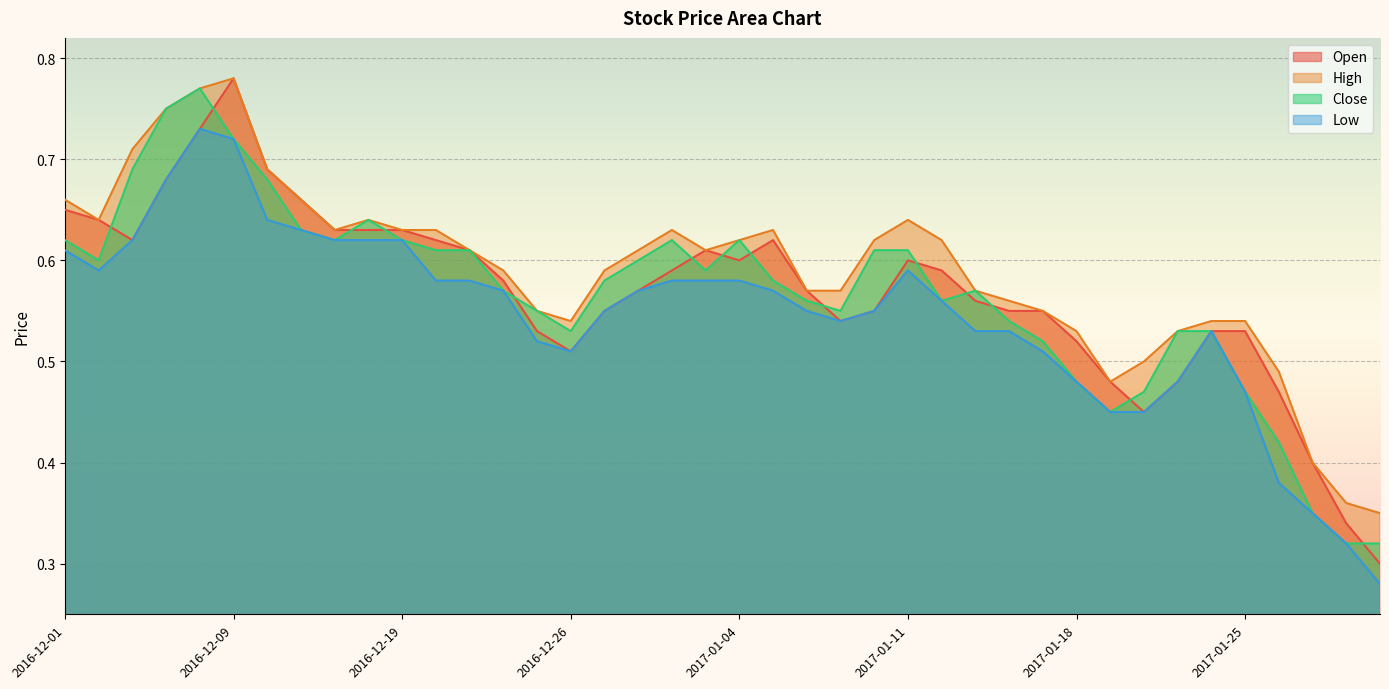

What is the average value of the Open series?

0.6